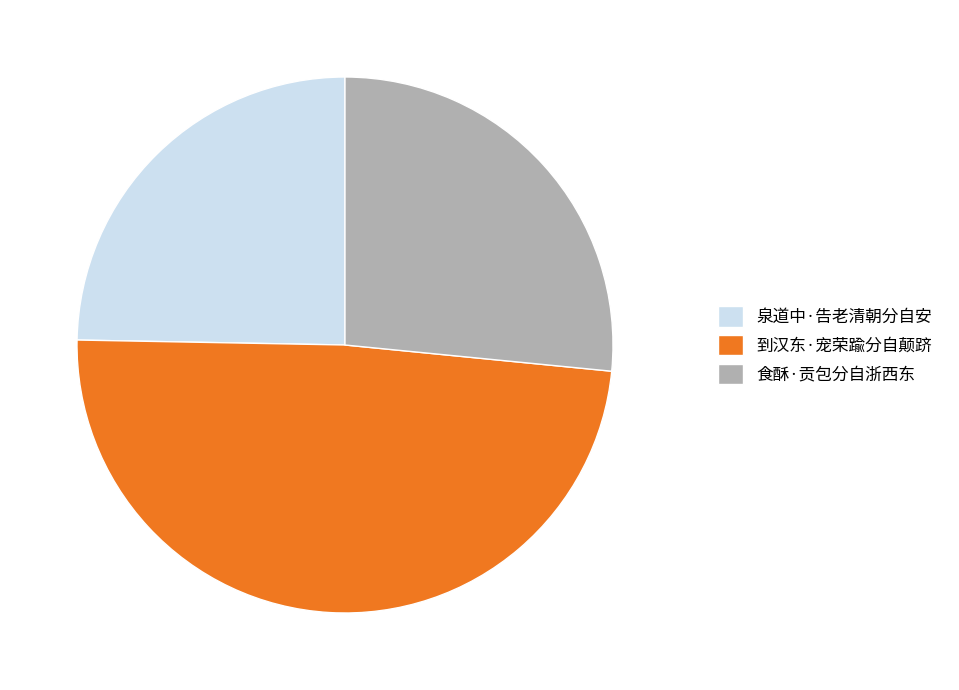

Between 到汉东·宠荣踰分自颠跻 and 食酥·贡包分自浙西东, which is larger?

到汉东·宠荣踰分自颠跻